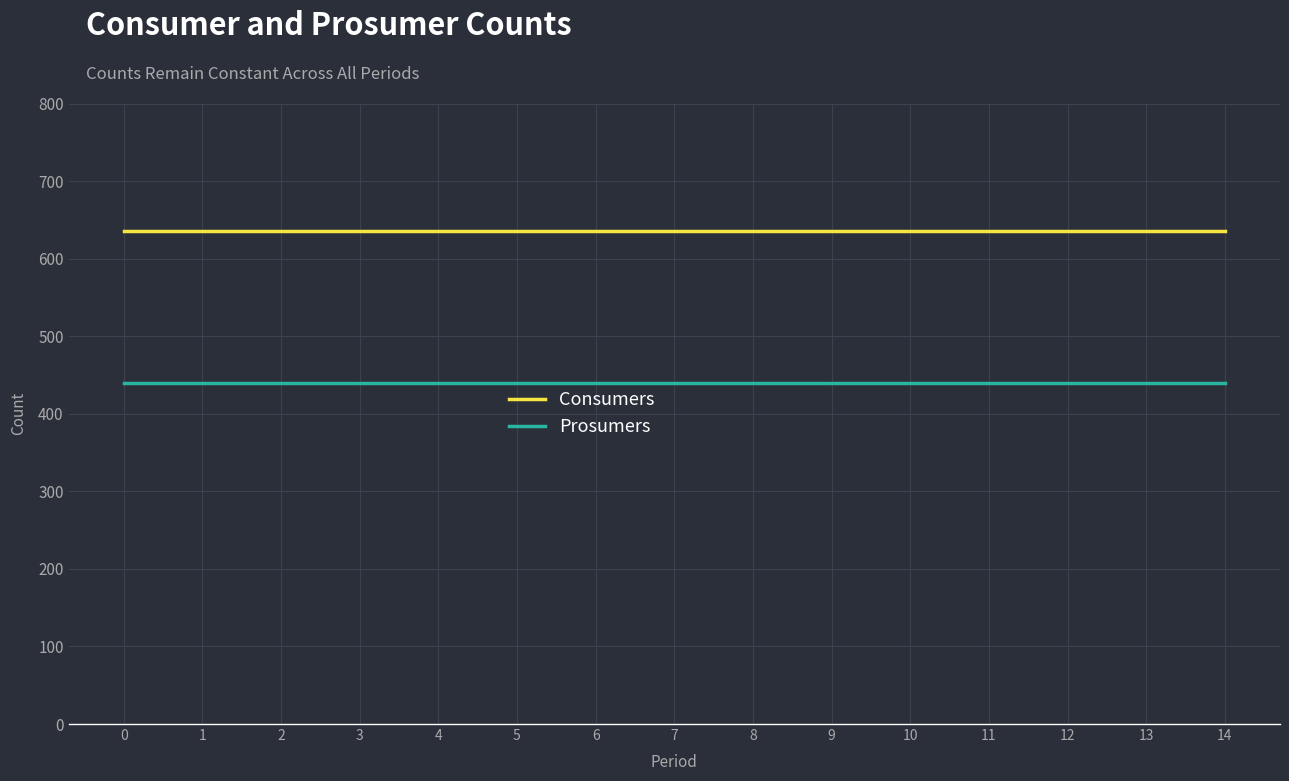

What is the minimum value for Consumers?

635